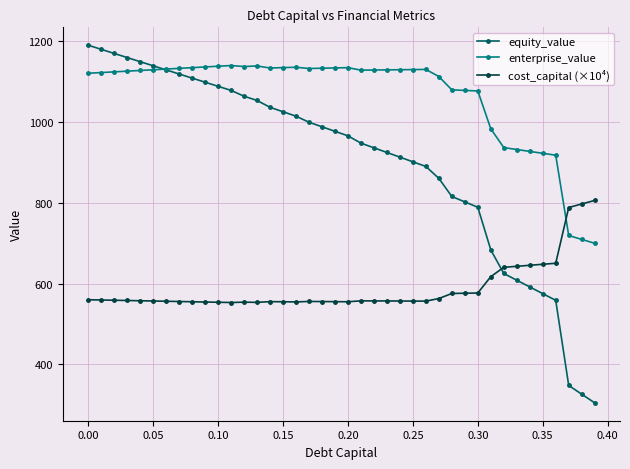

What is the average value of the cost_capital (×10⁴) series?

588.4